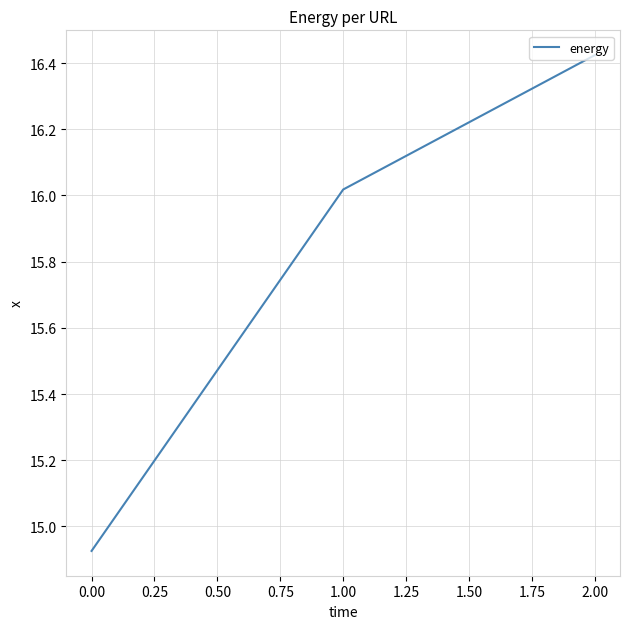

Count the number of values greater than 16.

2